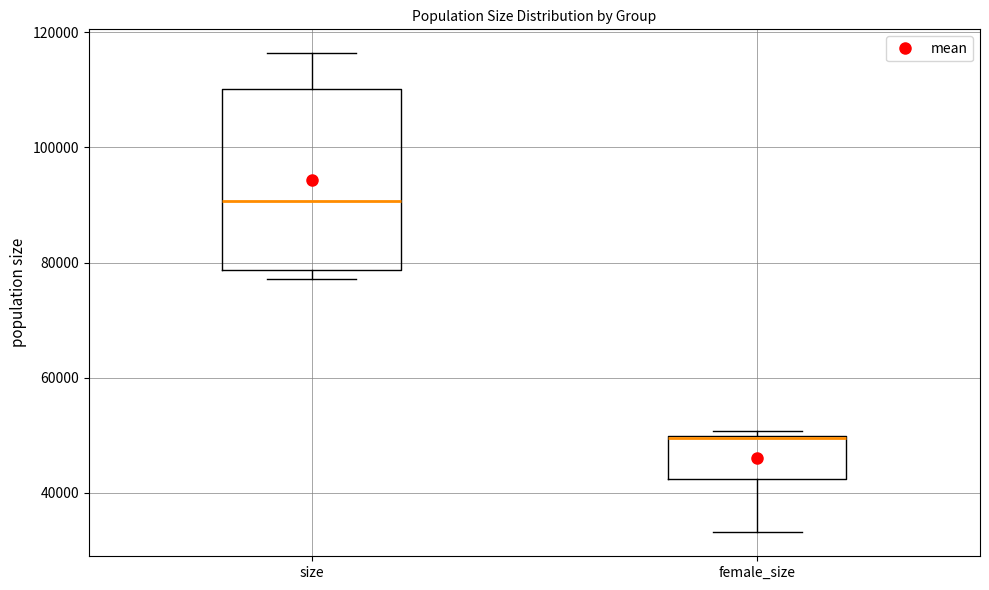

Which box has the lowest median line?

female_size